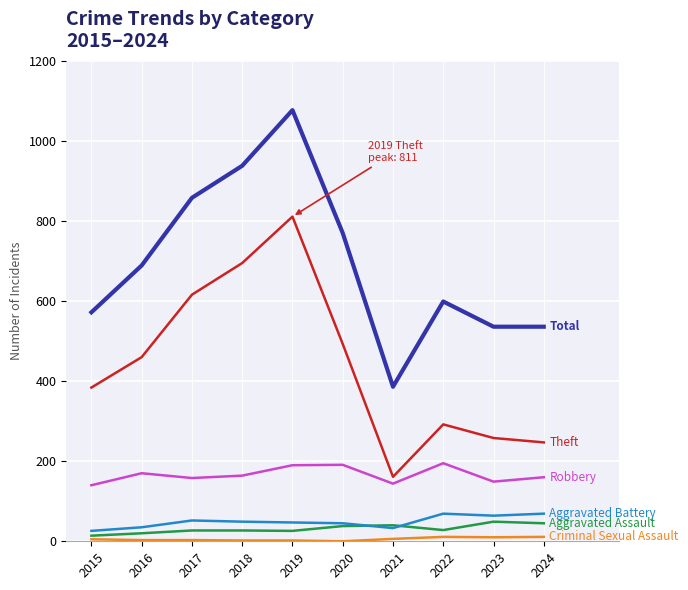

At which category is the sum across all series the highest?

2019